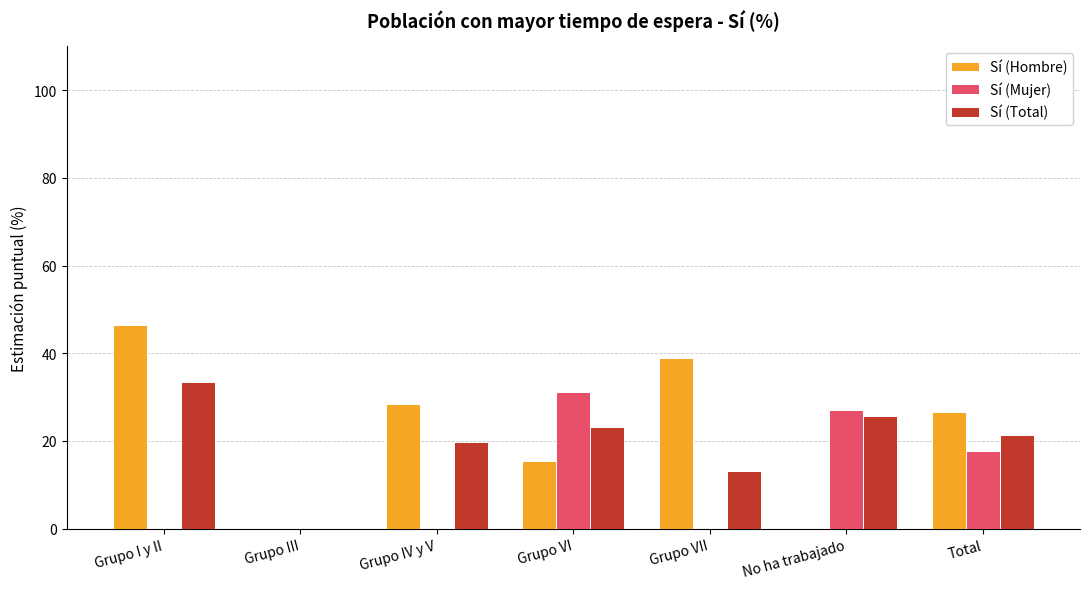

What is the difference between the Sí (Total) values at Grupo III and Total?

21.3